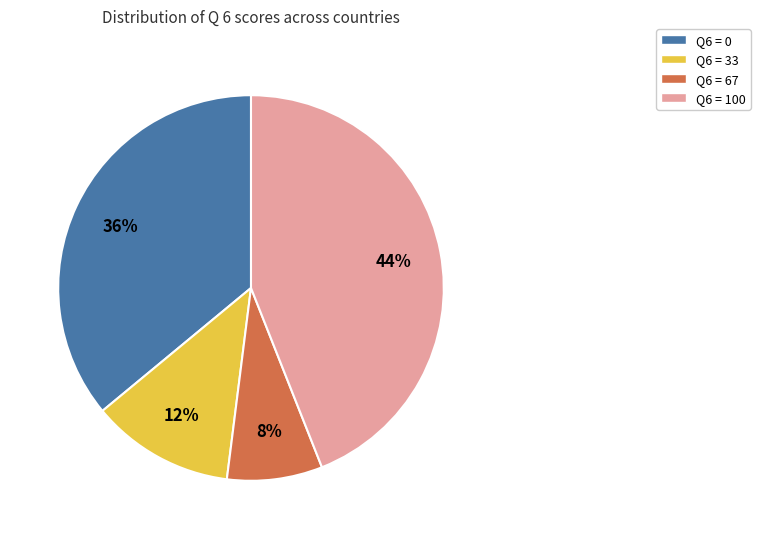

To the nearest percent, what is the difference between the largest and smallest slice percentages?

36%